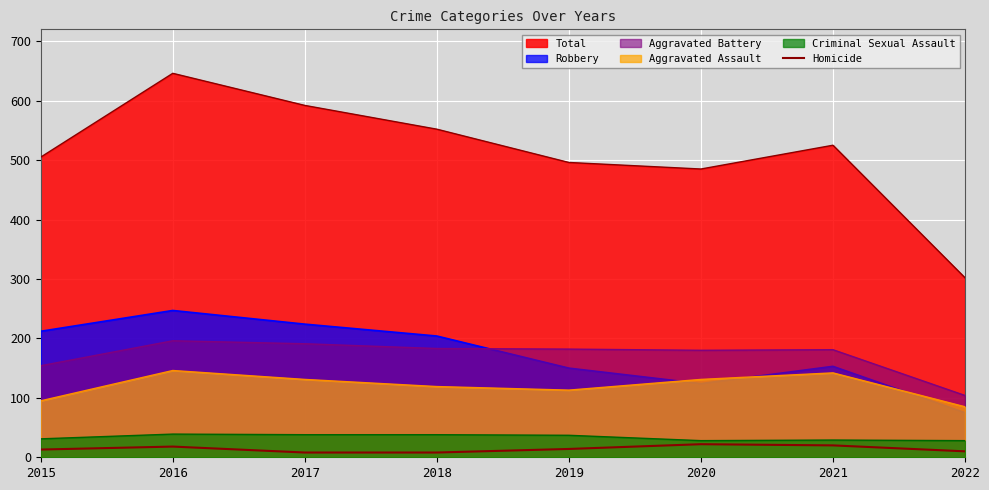

What is the minimum value shown in the chart?

8